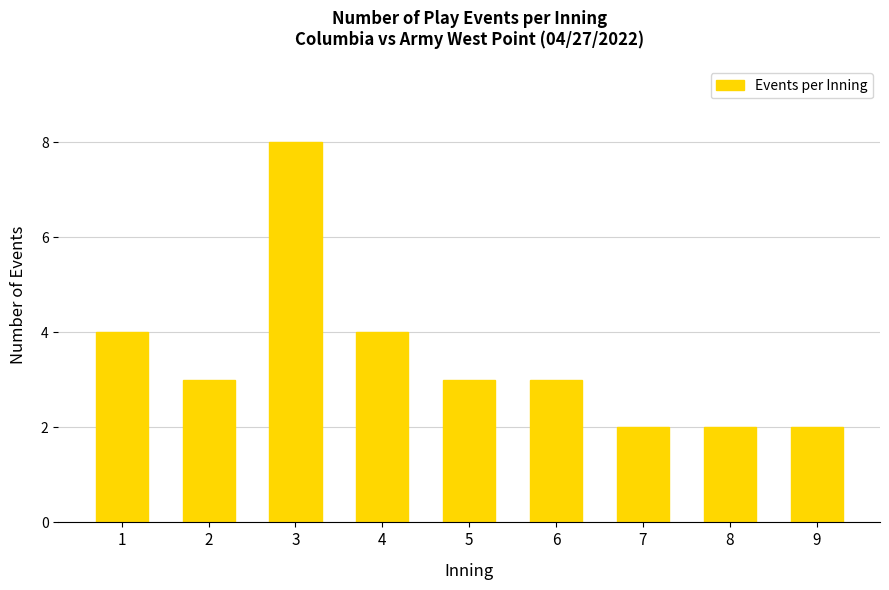

Reading left to right, transcribe all the data shown in this chart.

1=4	2=3	3=8	4=4	5=3	6=3	7=2	8=2	9=2